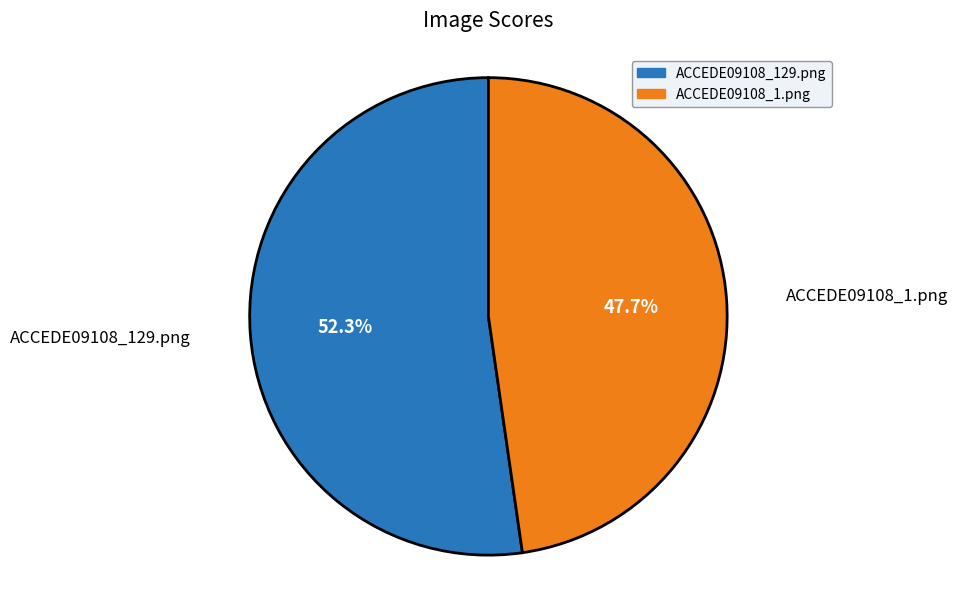

Count the number of slices in the pie.

2